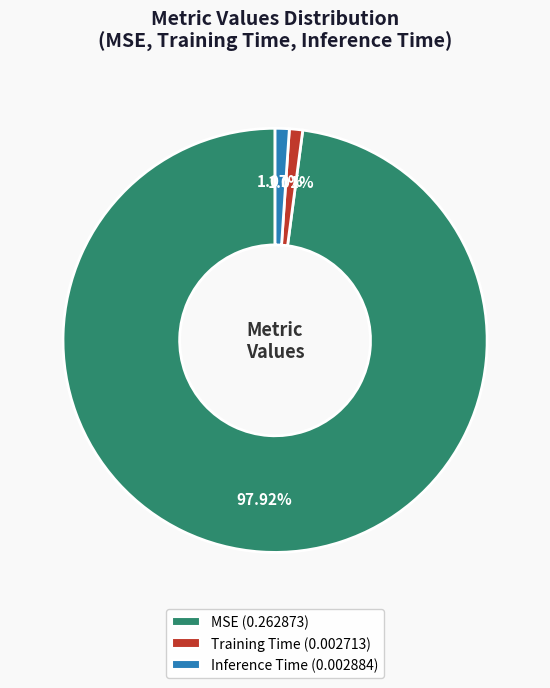

Which slice is the largest?

MSE